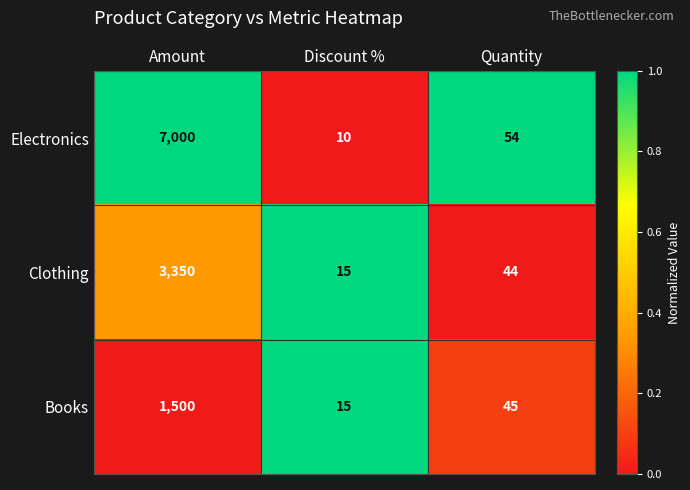

Is it true that Books equals 12 at Quantity?

False